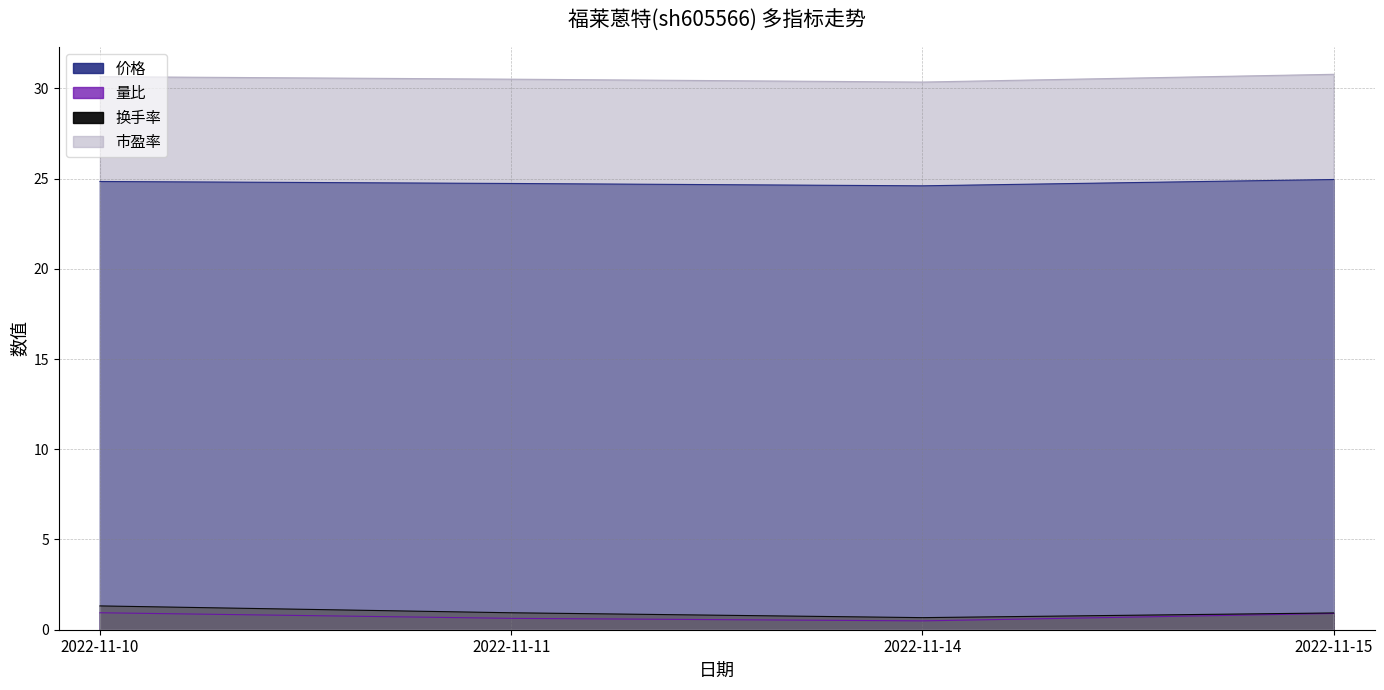

At which label is 换手率 closest to 0?

2022-11-14